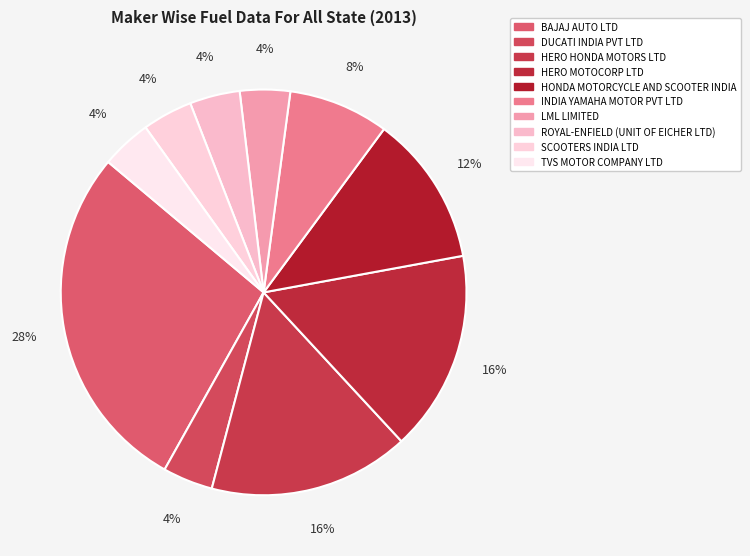

Which category has the biggest portion of the pie?

BAJAJ AUTO LTD